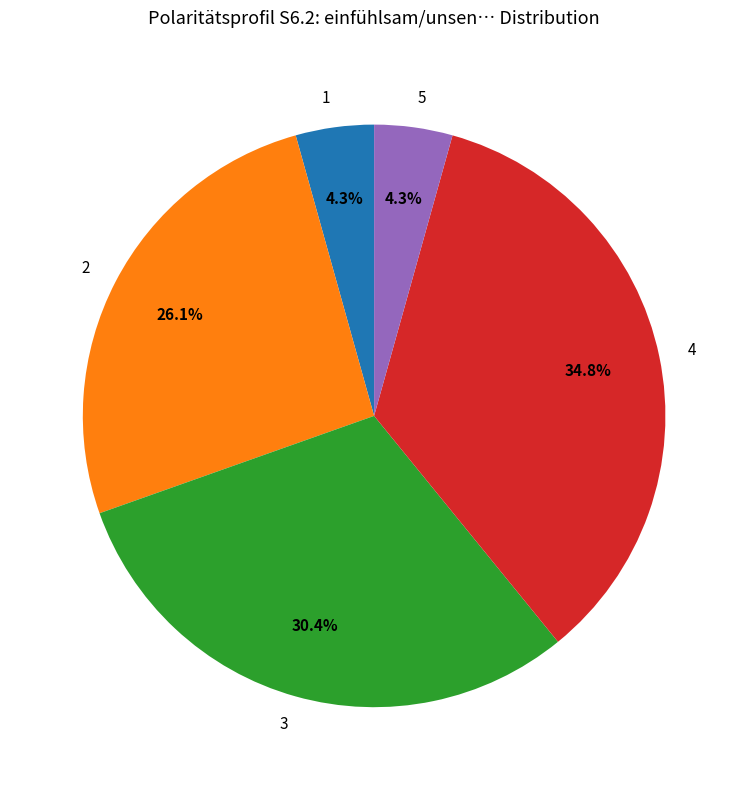

Which has a higher value, 4 or 1?

4